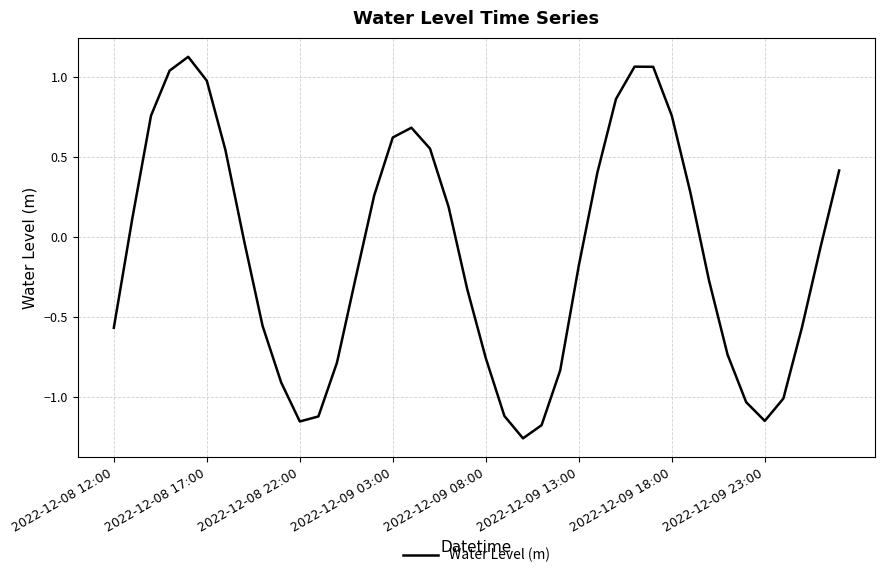

What is the difference between the maximum and minimum values?

2.4